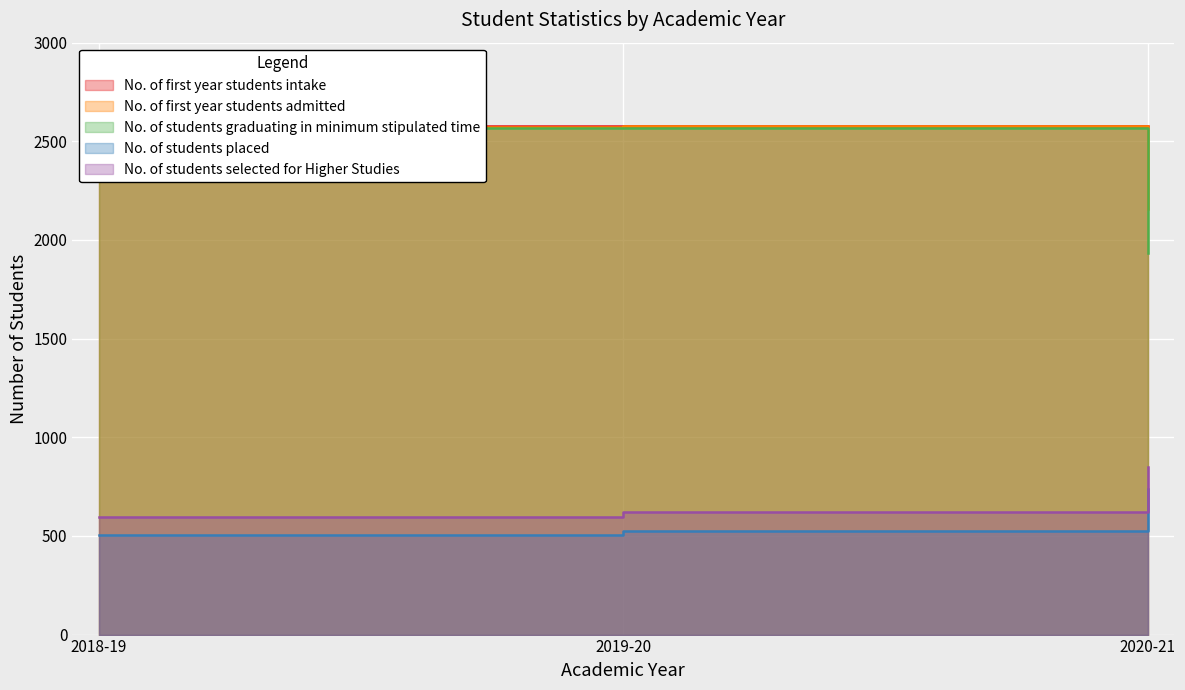

What is the value of the No. of students graduating in minimum stipulated time point at the 2nd from the left?

2569